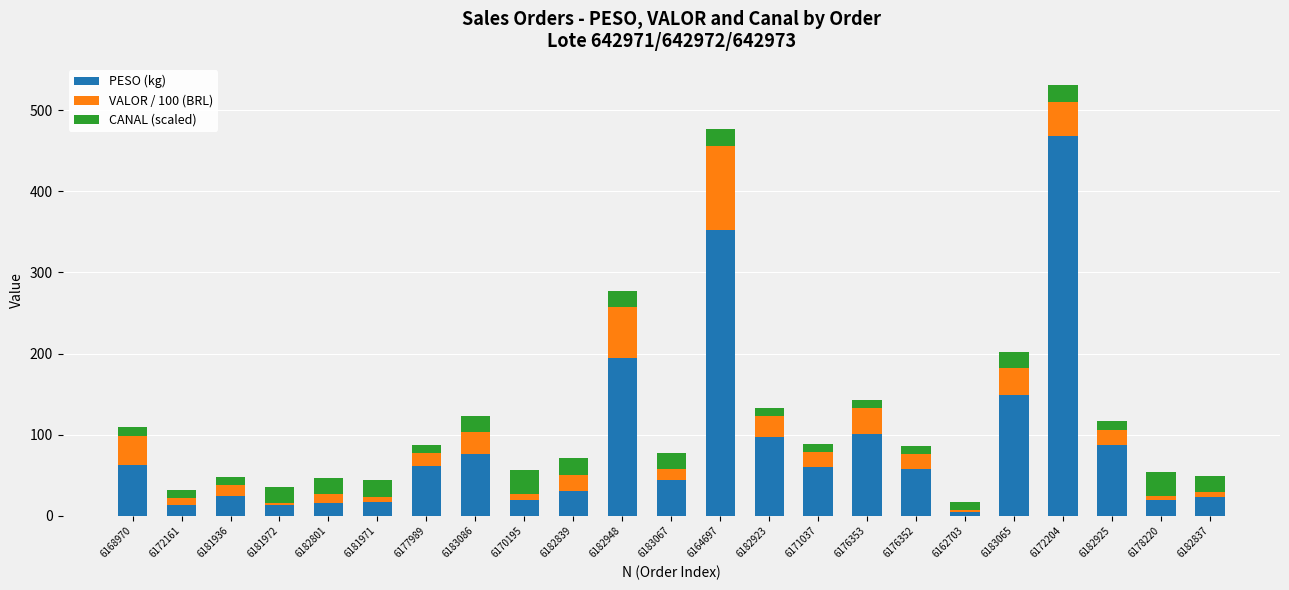

At which category is the sum across all series the highest?

6172204